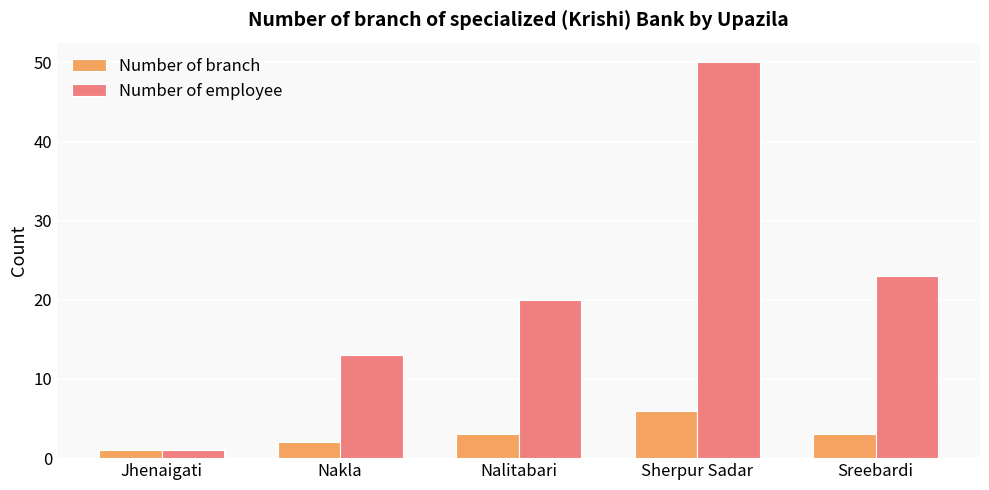

How many groups of bars are there?

5